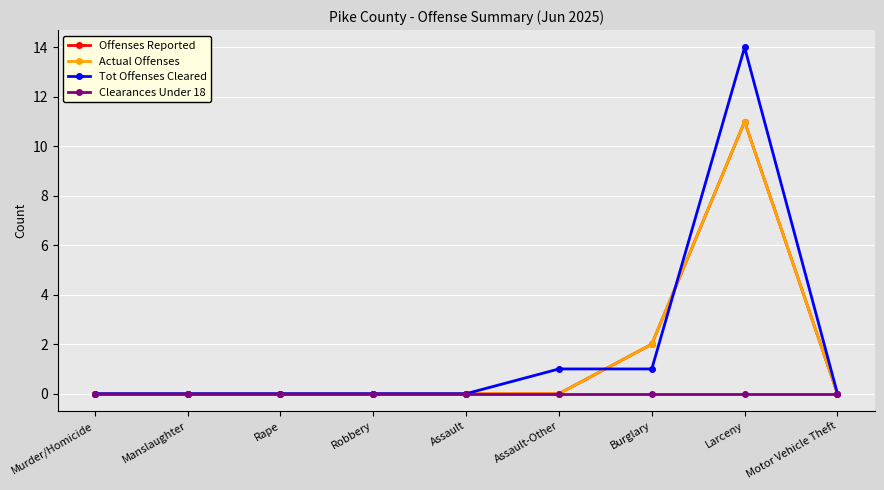

What is the label of the 6th point from the right?

Robbery